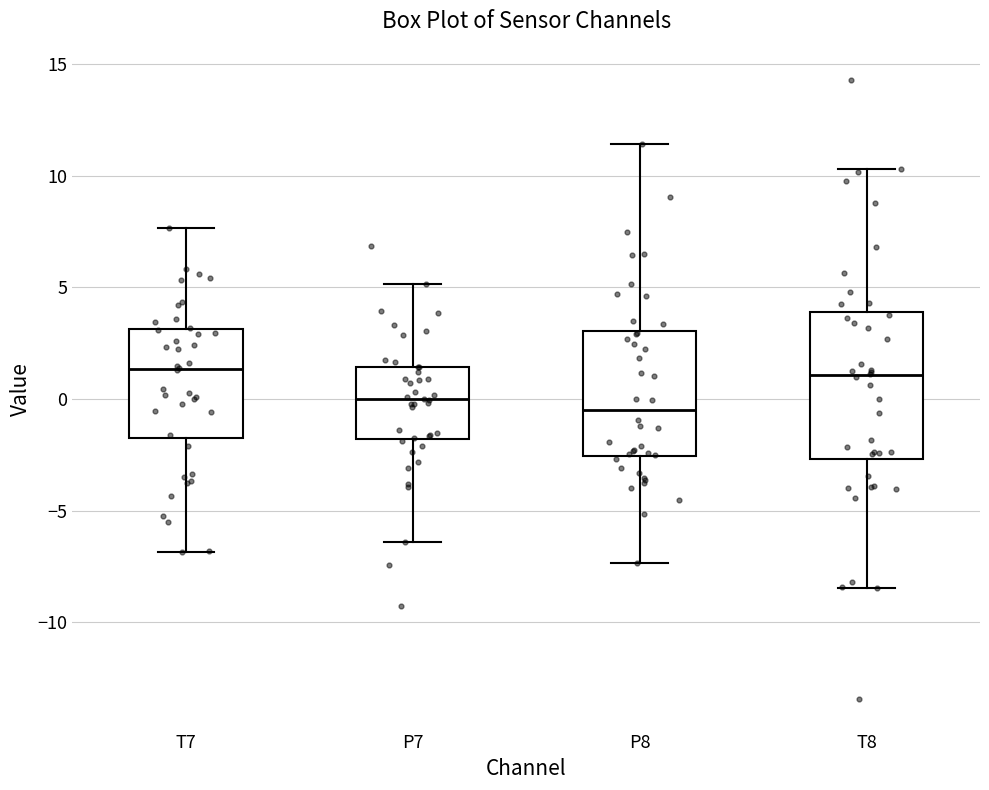

Where is the upper edge of the box for P7 on the y-axis? The values are not printed on the chart, so give them approximately, as read against the axis.

1.5